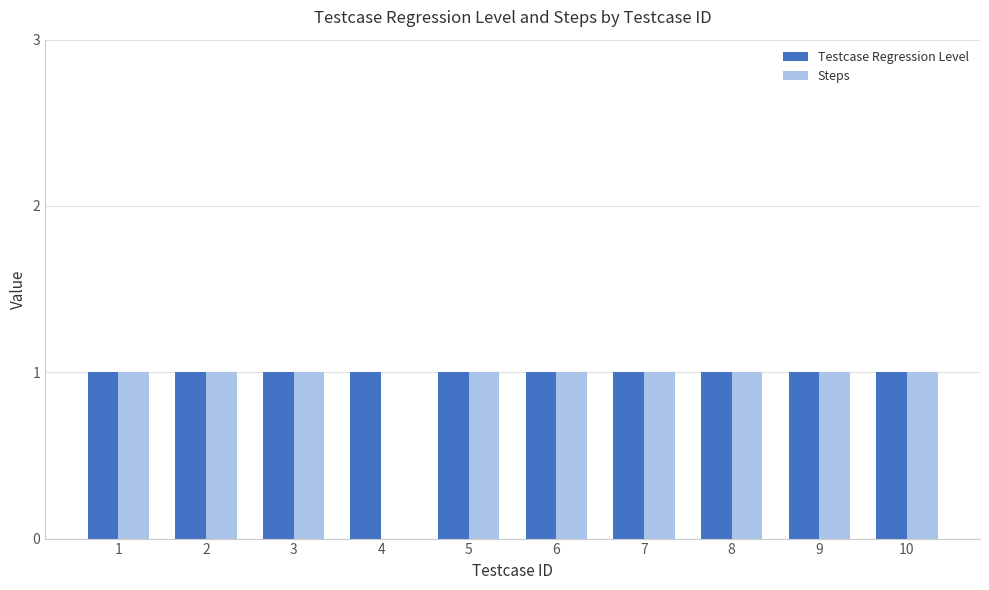

Are the bars horizontal?

No